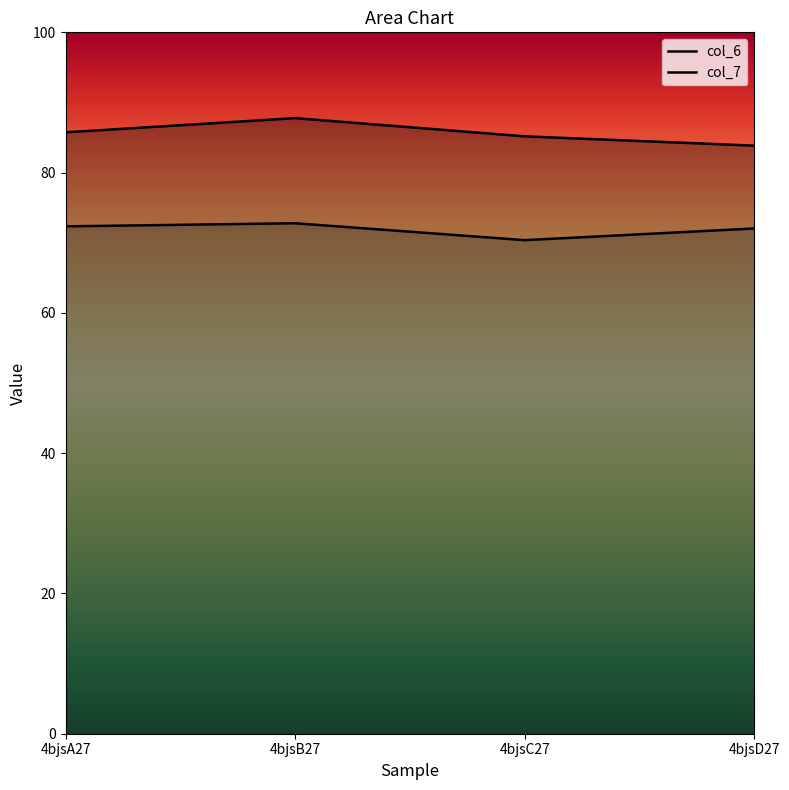

List the labels in order of col_7 value, smallest first.

4bjsC27, 4bjsD27, 4bjsA27, 4bjsB27